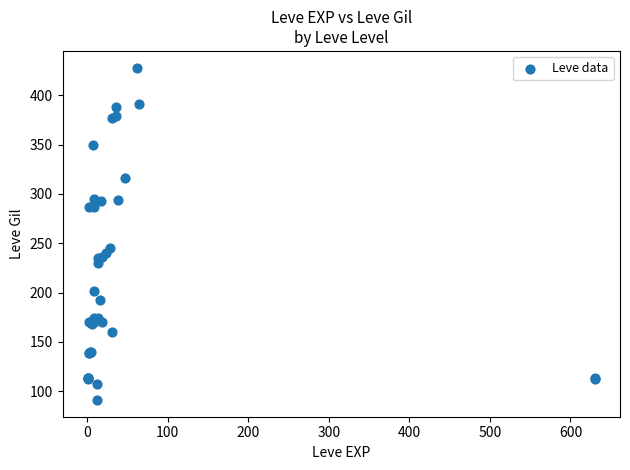

What Y value in the scatter plot is closest to 259?

245